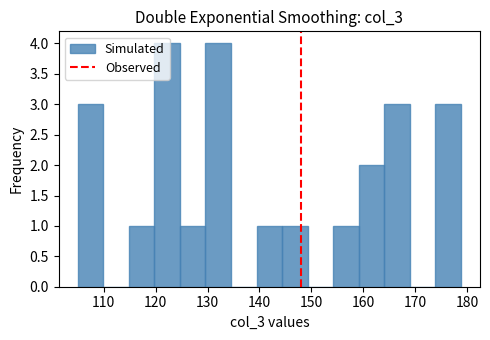

Reading left to right, transcribe this chart: for each bar, give the range it covers on the x-axis and its height. Neither the bar edges nor the heights are printed on the chart, so give them approximately, as read against the axes.

105 to 110: 3
110 to 115: 0
115 to 120: 1
120 to 125: 4
125 to 130: 1
130 to 135: 4
135 to 139: 0
139 to 144: 1
144 to 149: 1
149 to 154: 0
154 to 159: 1
159 to 164: 2
164 to 169: 3
169 to 174: 0
174 to 179: 3